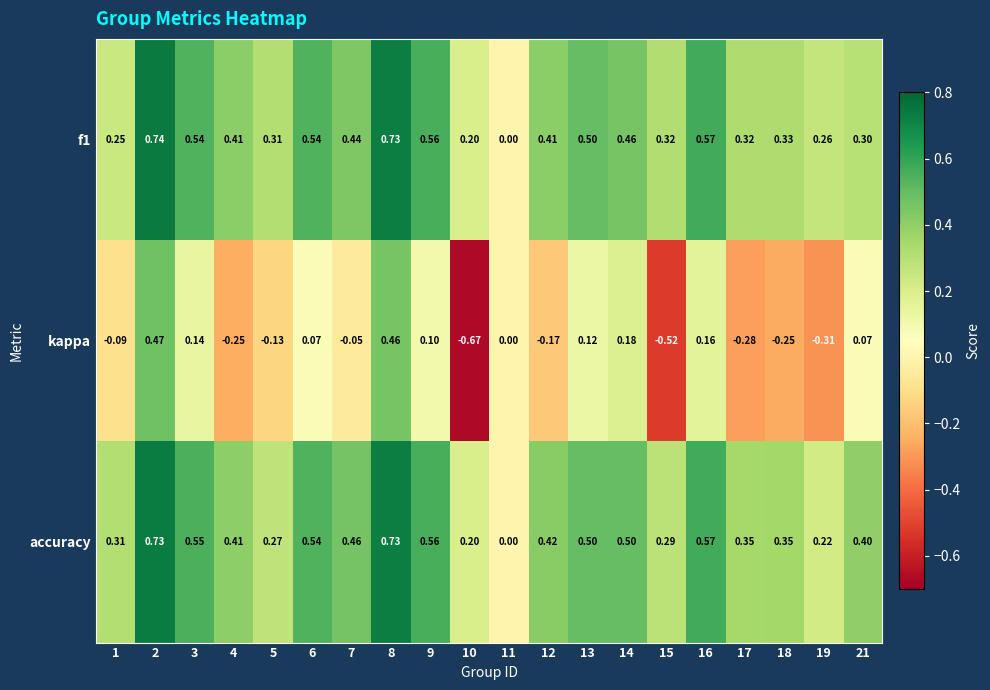

Which series has the widest spread of values?

kappa